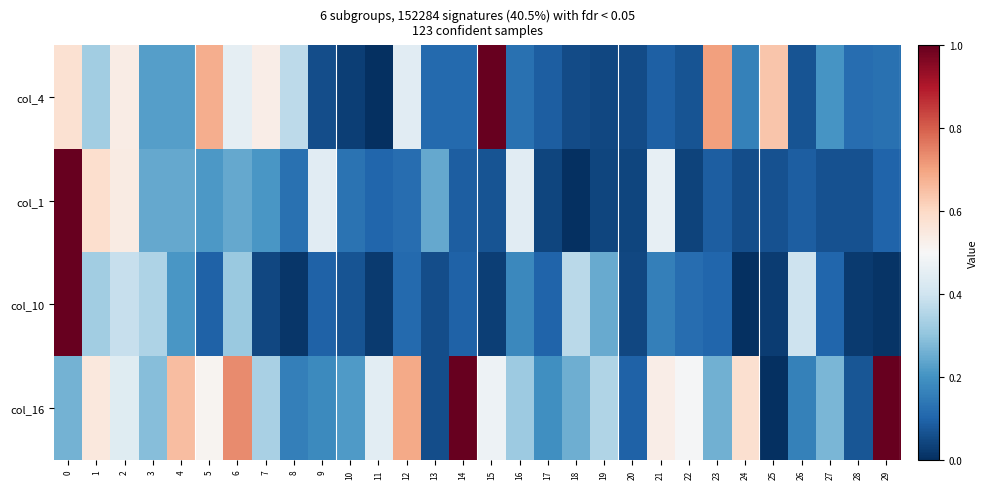

At how many categories does at least one series exceed 0?

30